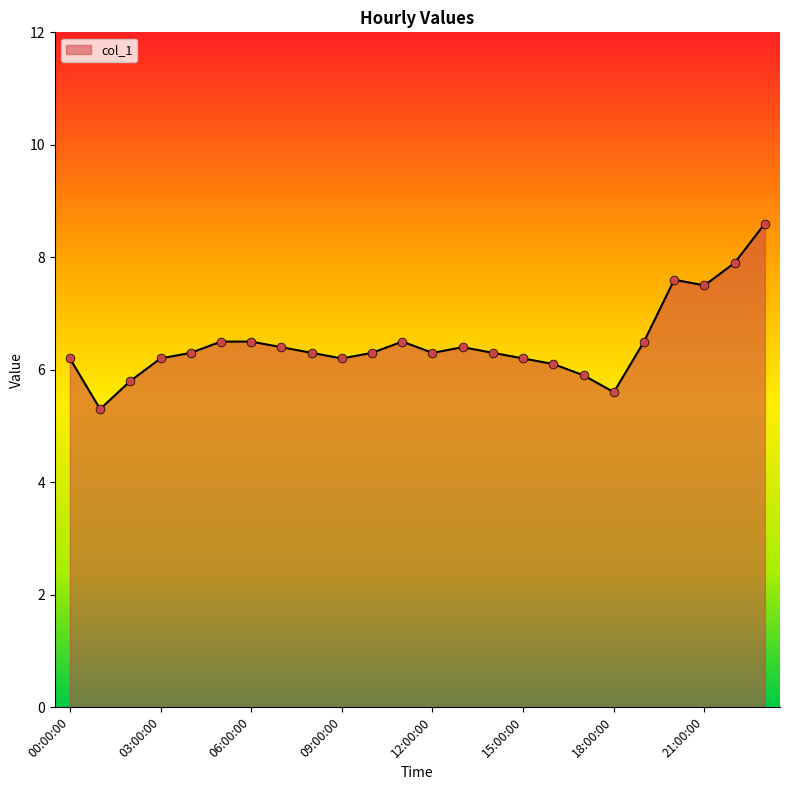

What is the difference between the maximum and minimum values?

3.3